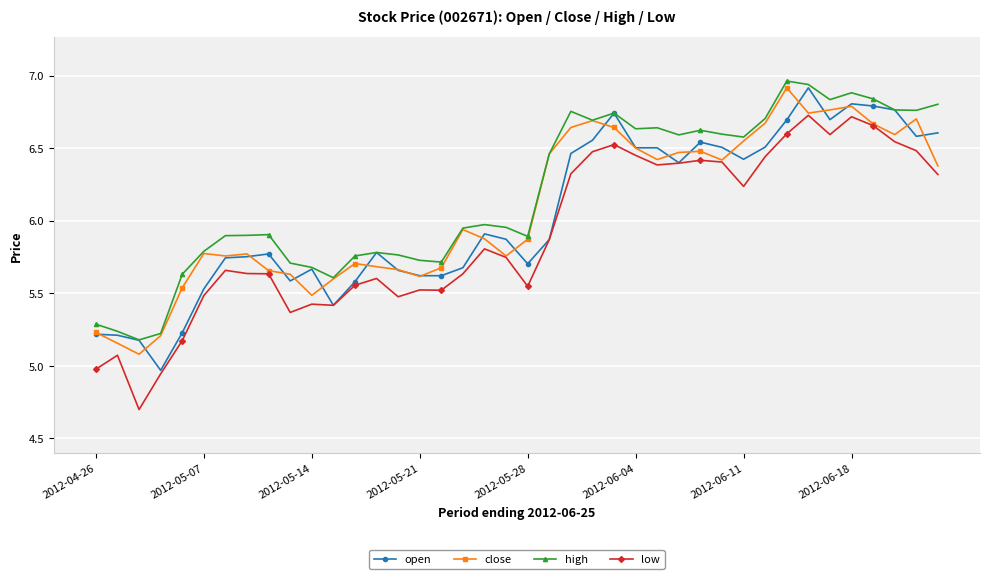

What is the minimum value for low?

4.7